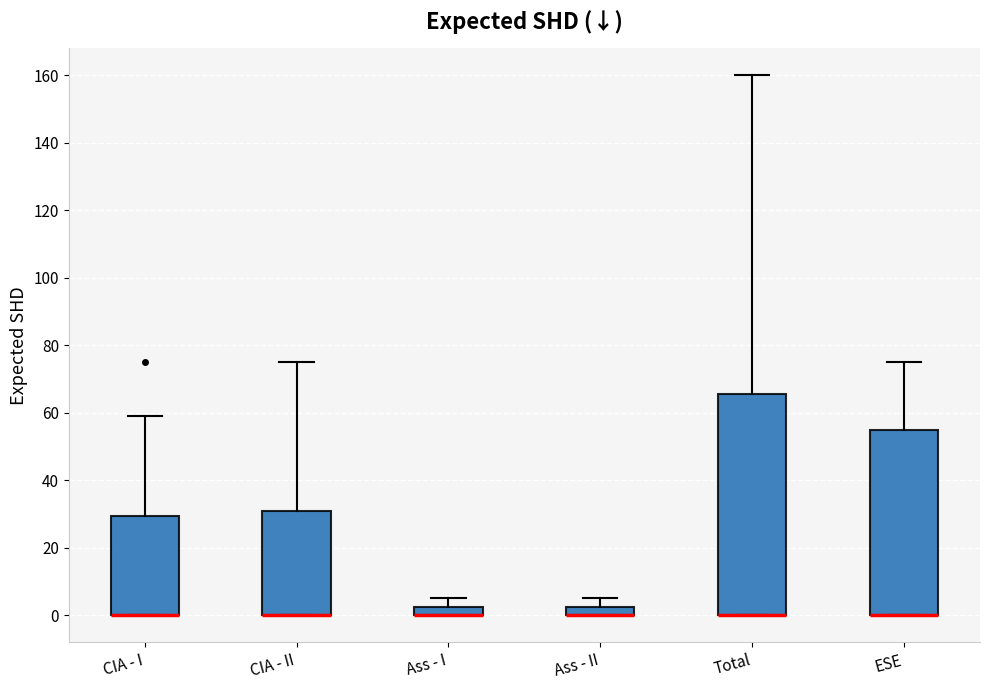

Where is the upper edge of the box for ESE on the y-axis? The values are not printed on the chart, so give them approximately, as read against the axis.

56